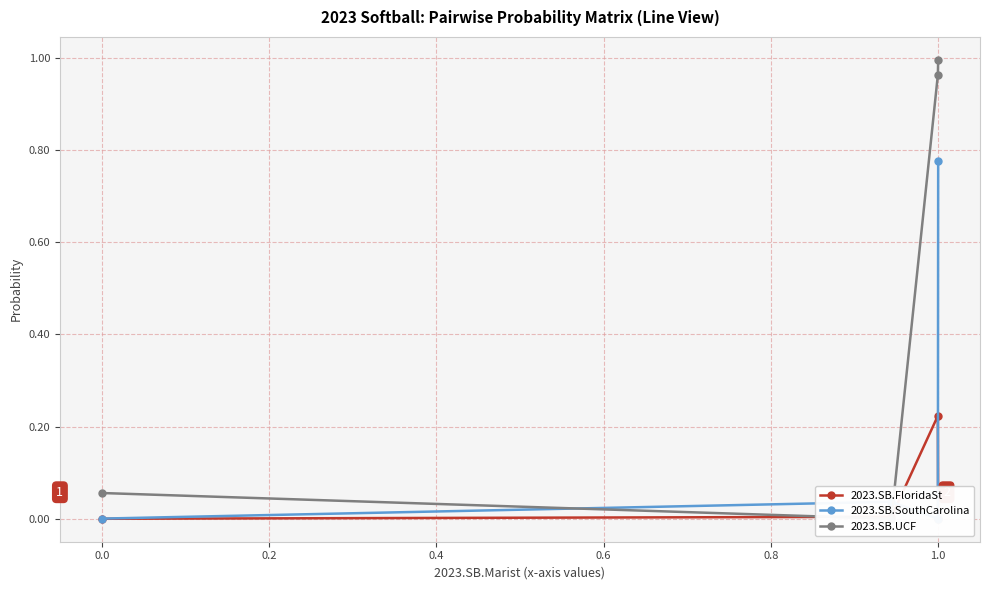

At how many categories does at least one series exceed 0?

4